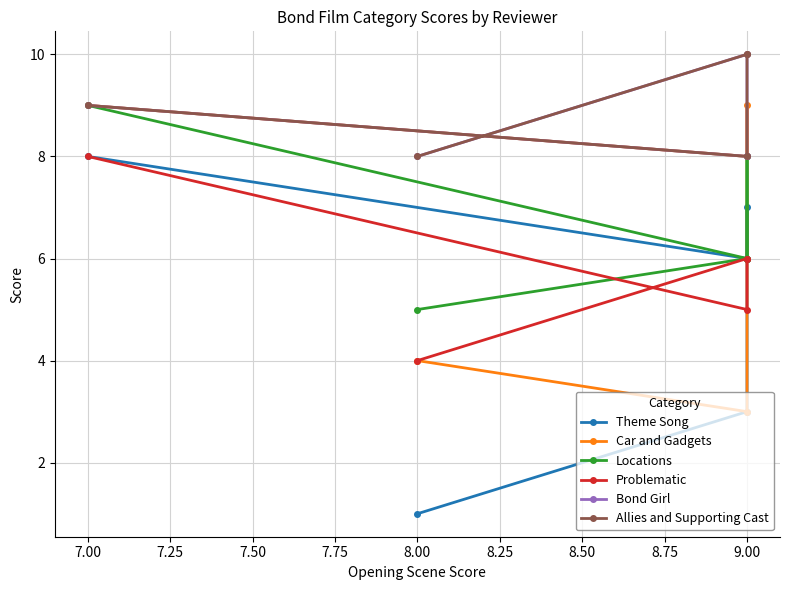

True or false: Locations and Theme Song intersect in this chart.

False